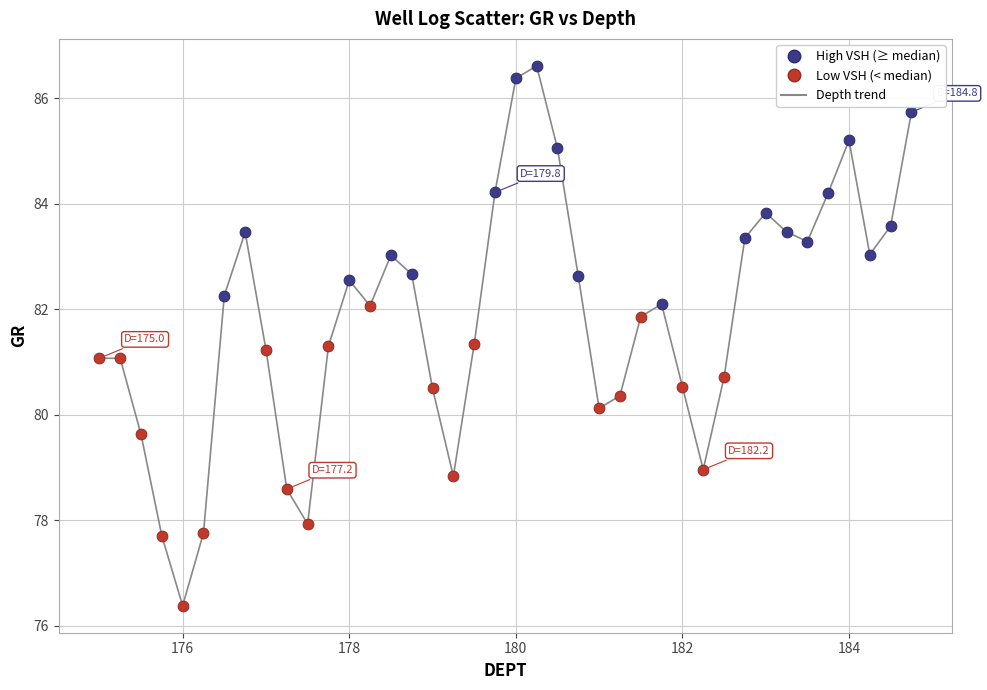

Which series has the largest Y range (max minus min)?

Low VSH (< median)